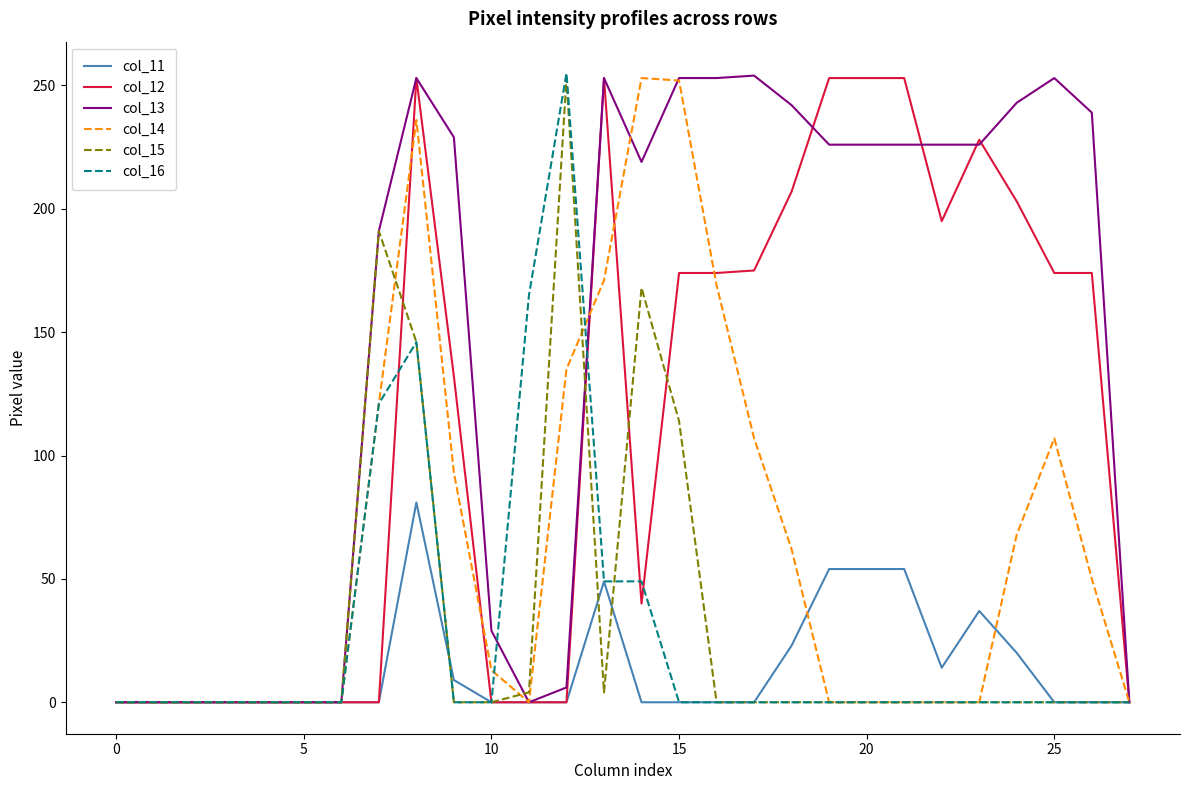

Which series has the largest total across all categories?

col_13